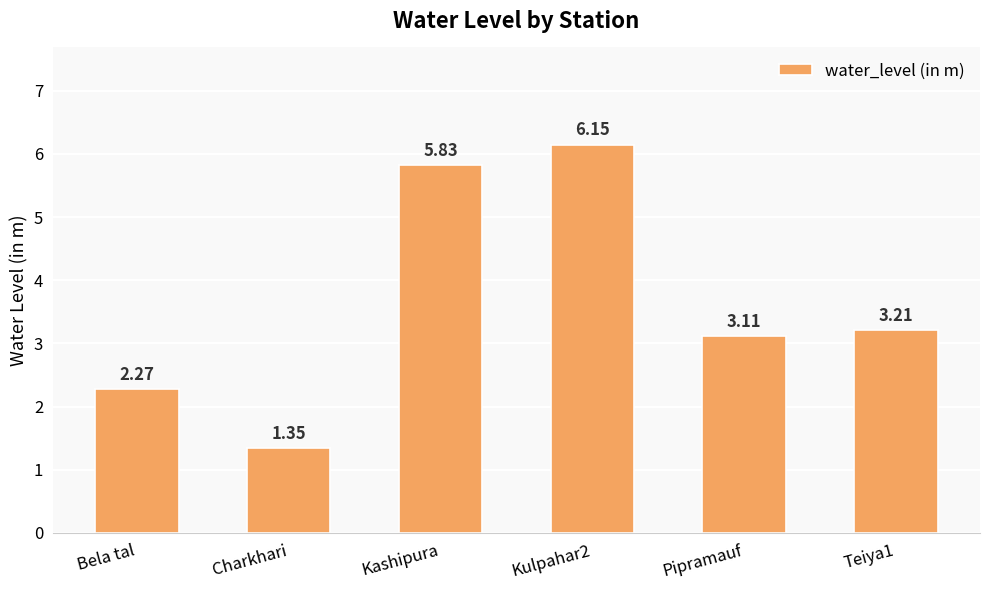

What is the difference between the values at Teiya1 and Pipramauf?

0.1